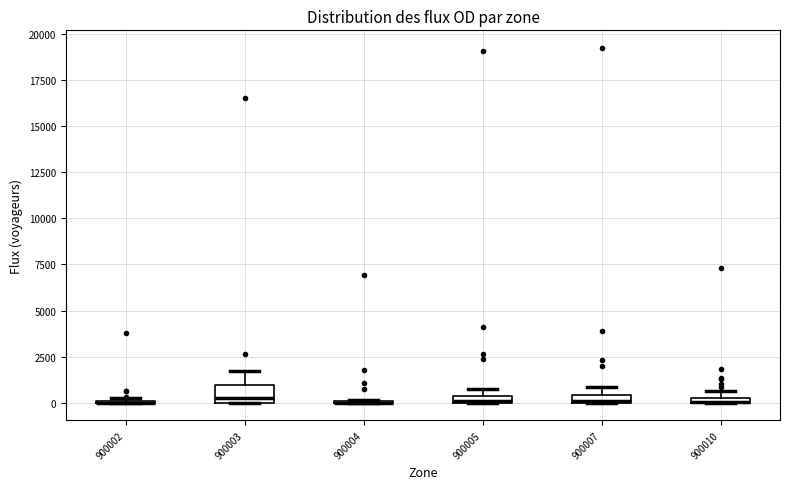

Comparing the boxes themselves (not the whiskers), which one is the tallest?

900003